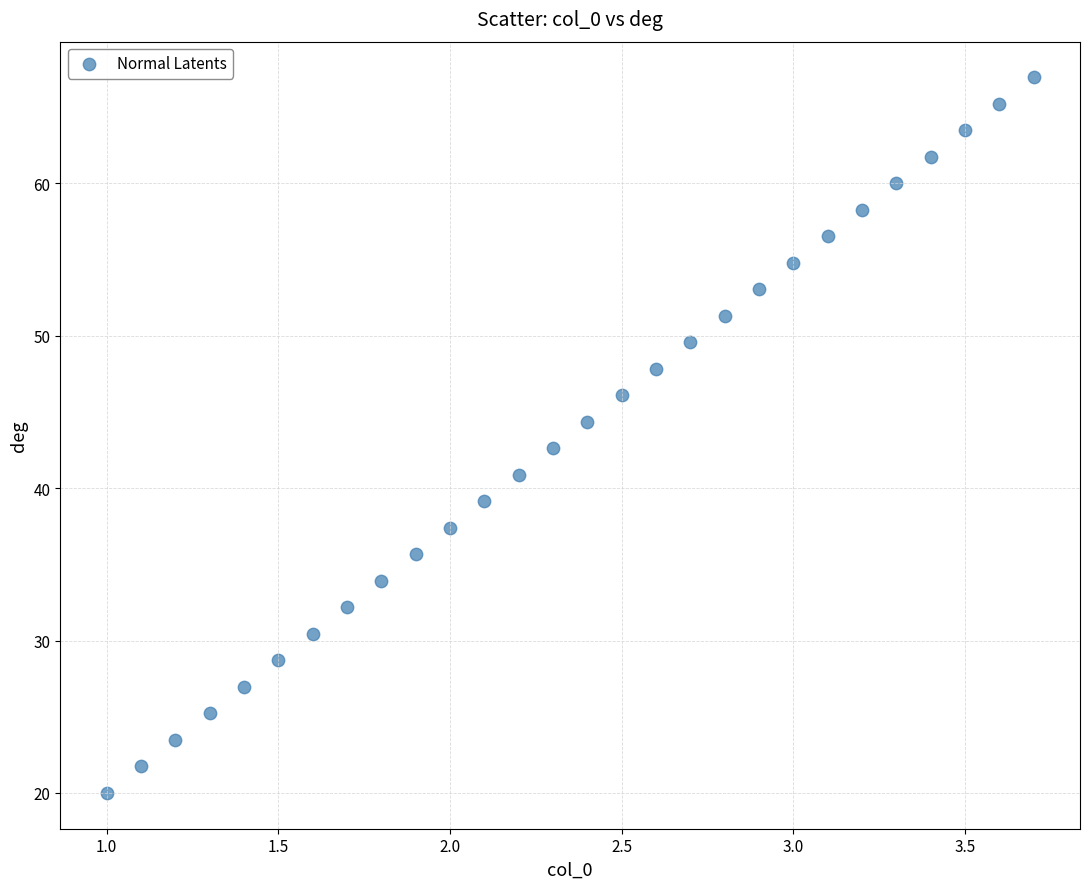

What is the range of X values (max minus min)?

2.7